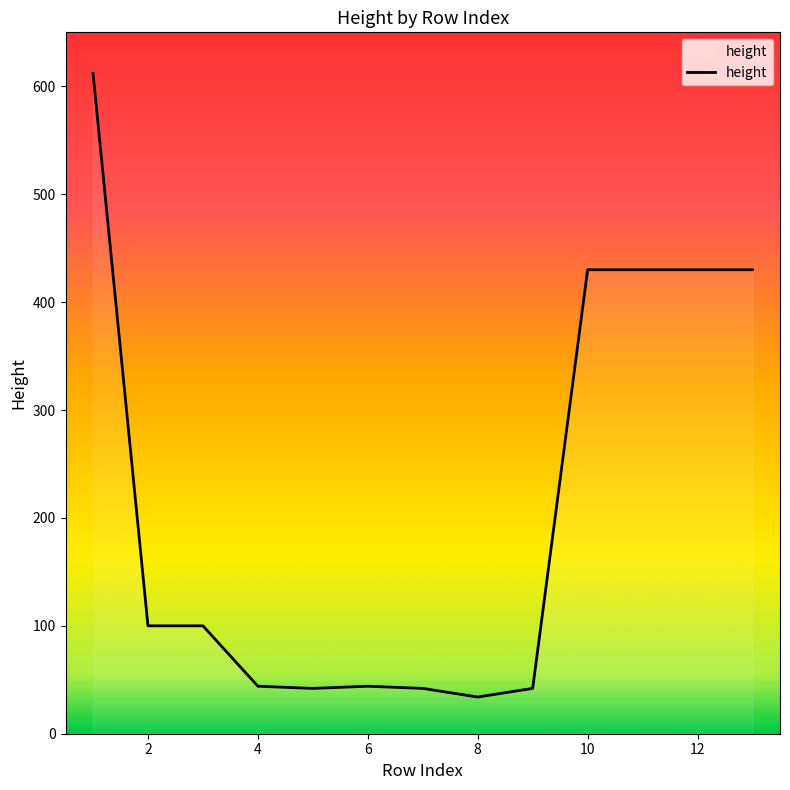

What is the difference between the maximum and minimum values?

578